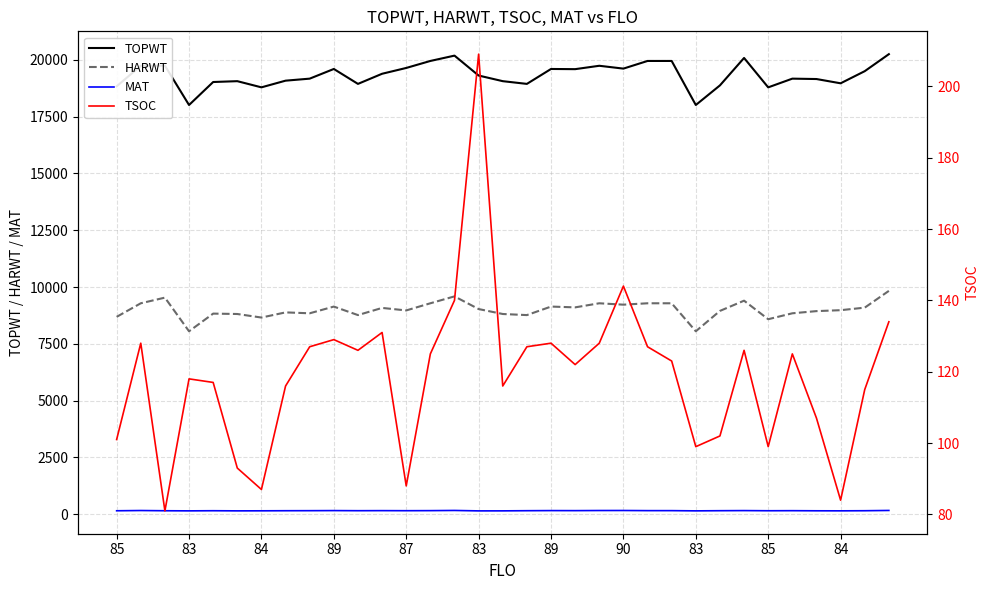

Which category has the highest value in the MAT series?

14